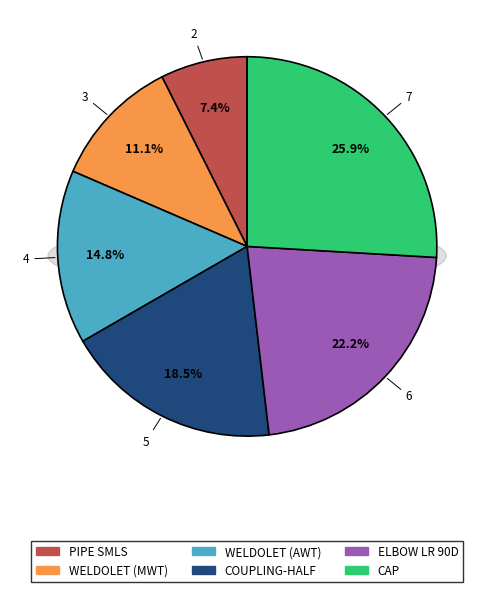

Does WELDOLET (AWT) account for over 50% of the chart?

No